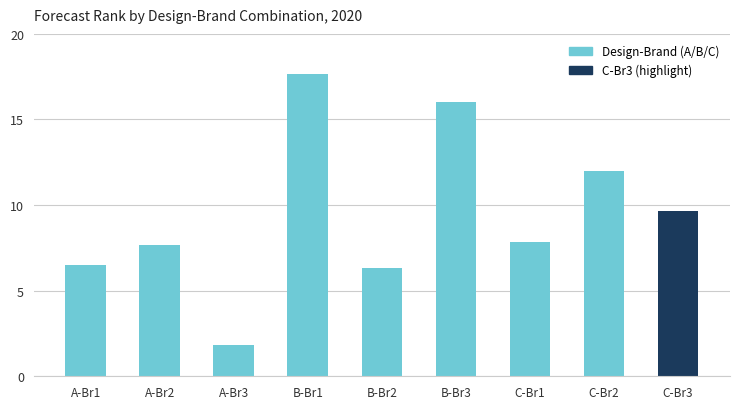

What is the label of the 4th bar from the right?

B-Br3